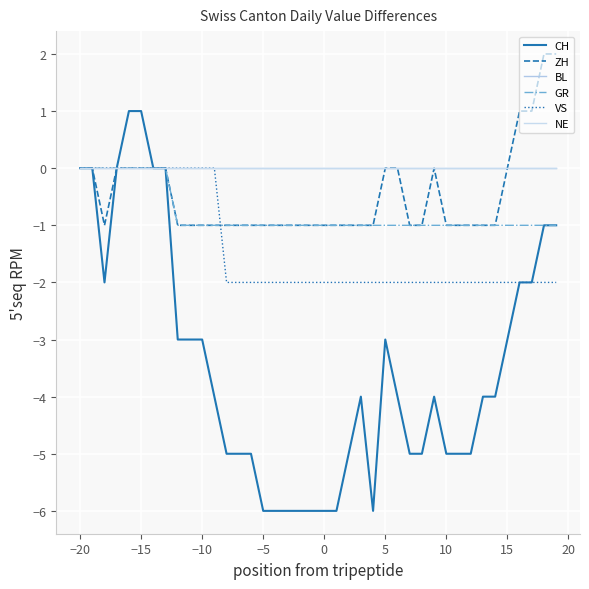

Does the chart have visible grid lines?

Yes